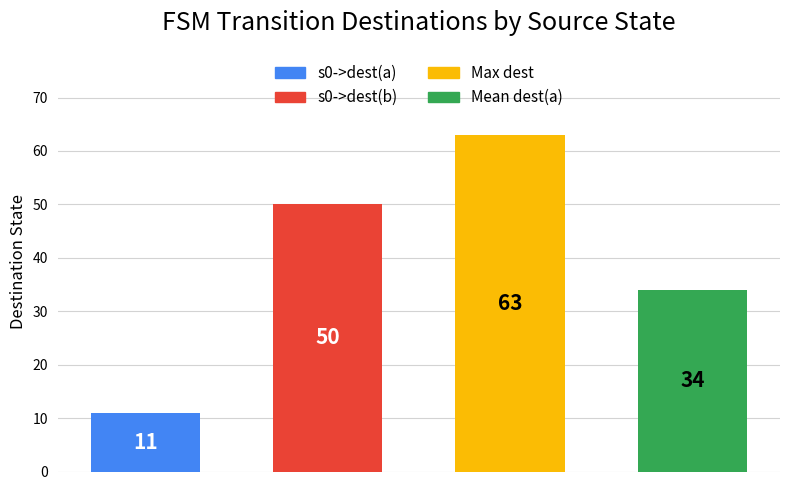

How many series are shown in this chart?

4